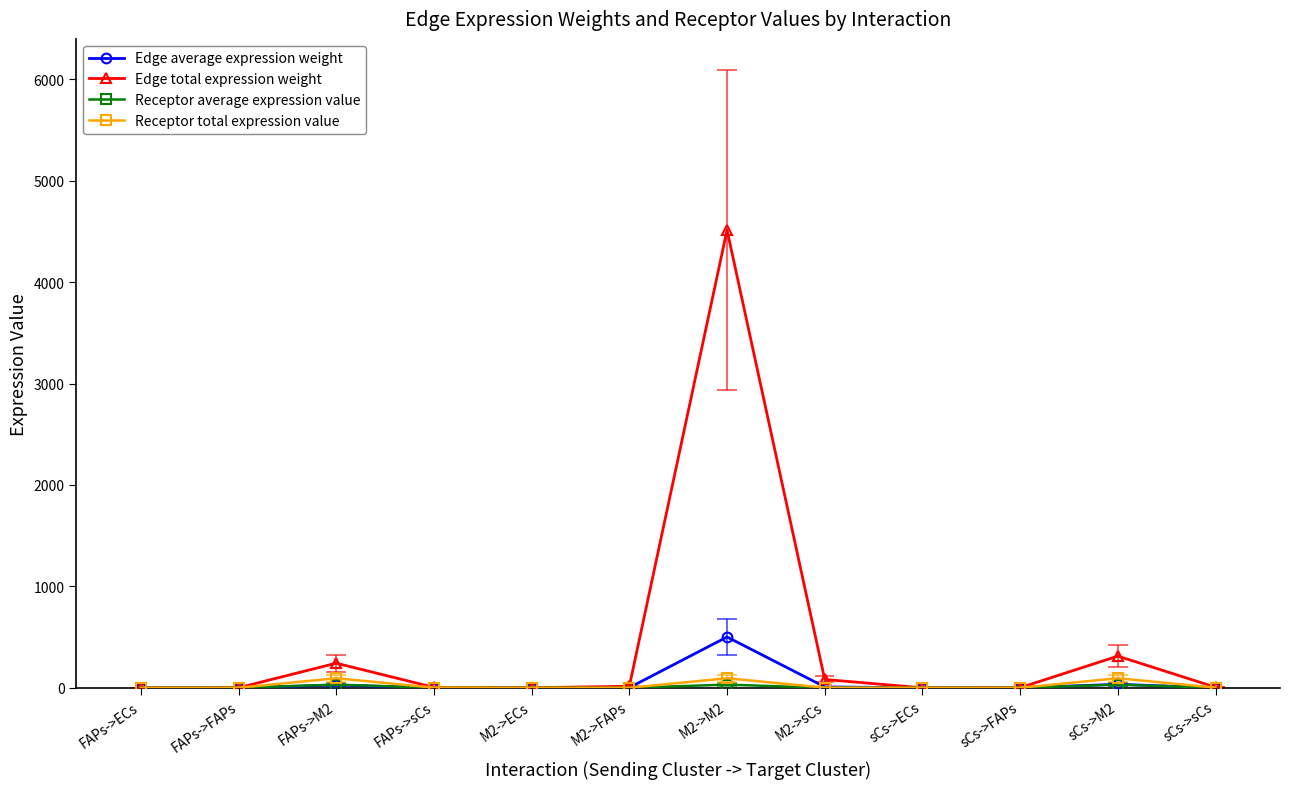

The Receptor total expression value series shows 128.8 at sCs->M2. True or false?

False